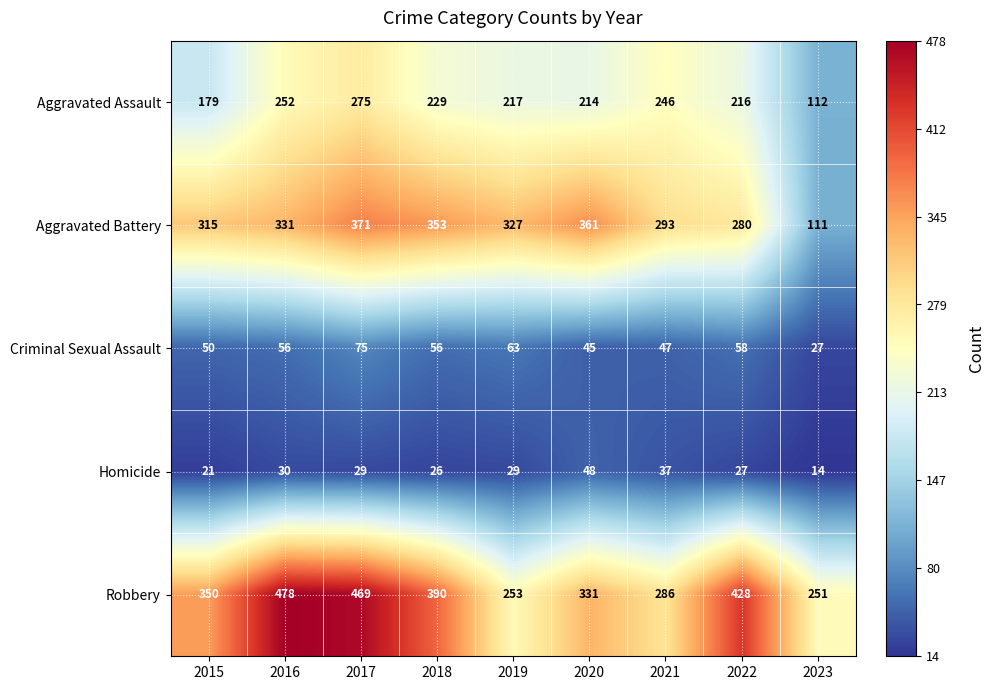

Which category has the highest value in the Criminal Sexual Assault series?

2017